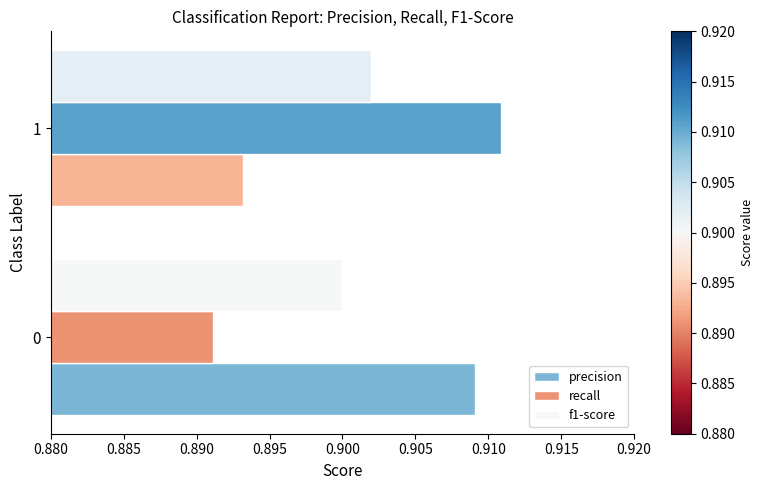

Is the value of f1-score at 0 greater than the value of recall at 1?

No